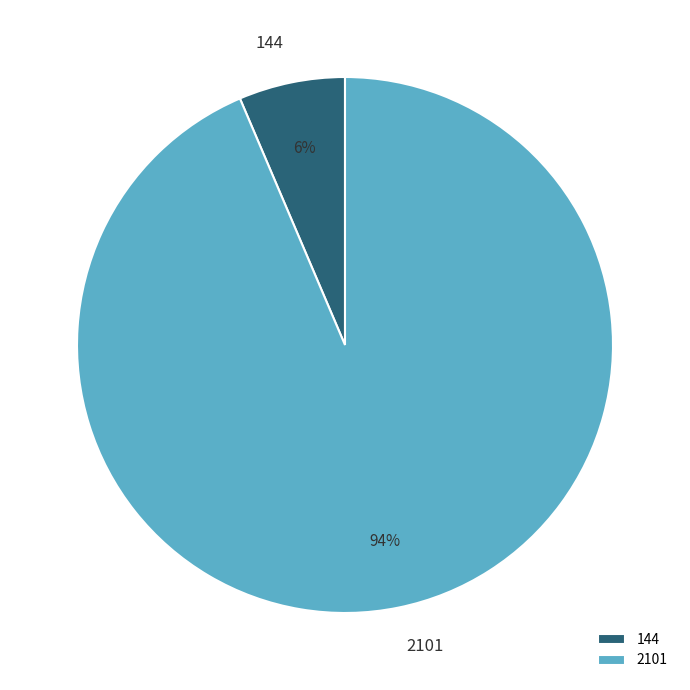

What is the largest slice in the pie chart?

2101